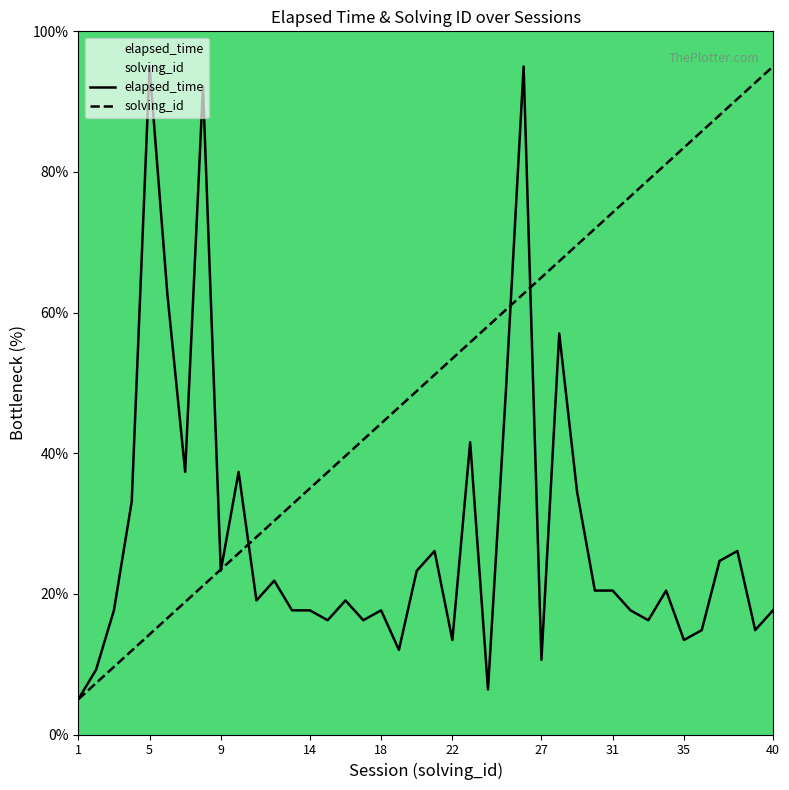

At which label is solving_id closest to 50?

20